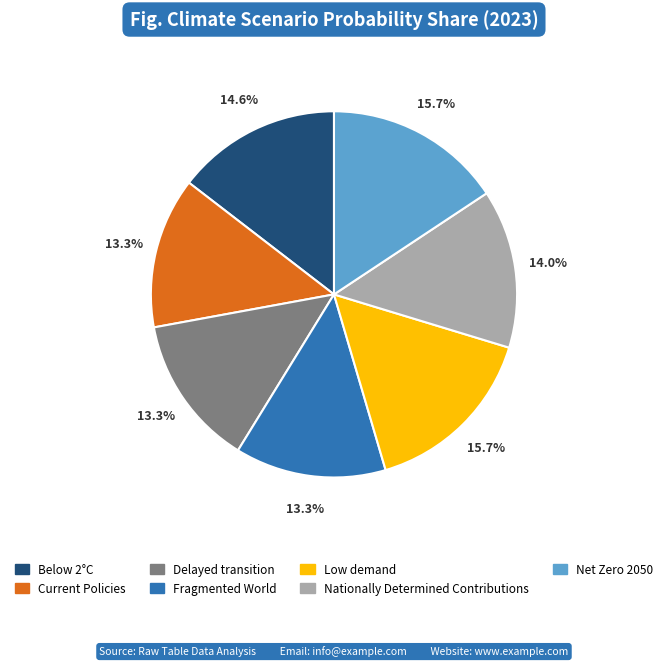

To the nearest percent, what percentage of the pie is Low demand?

16%